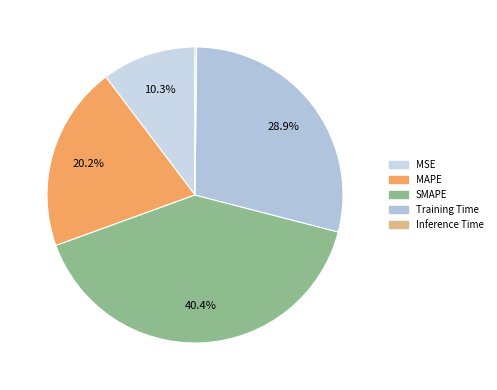

What is the total percentage of Inference Time and SMAPE?

40.6%